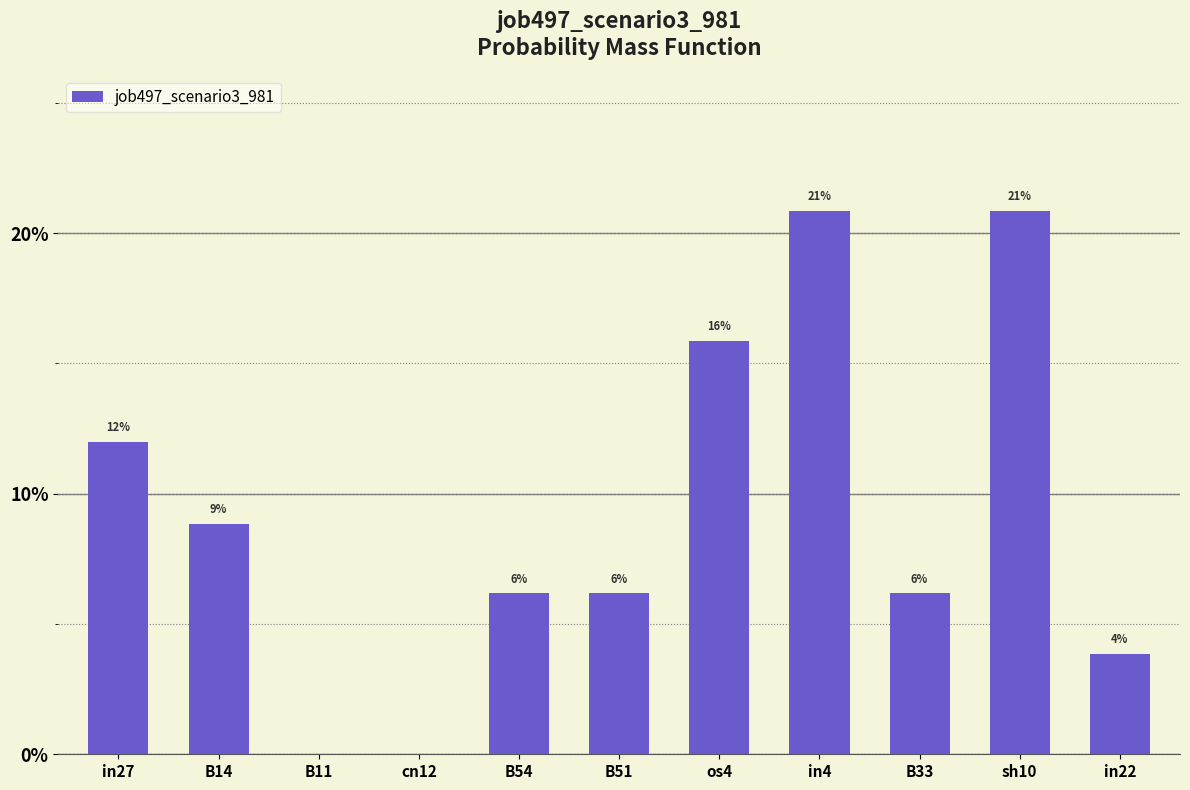

Count the values in the range 0 to 1.

11